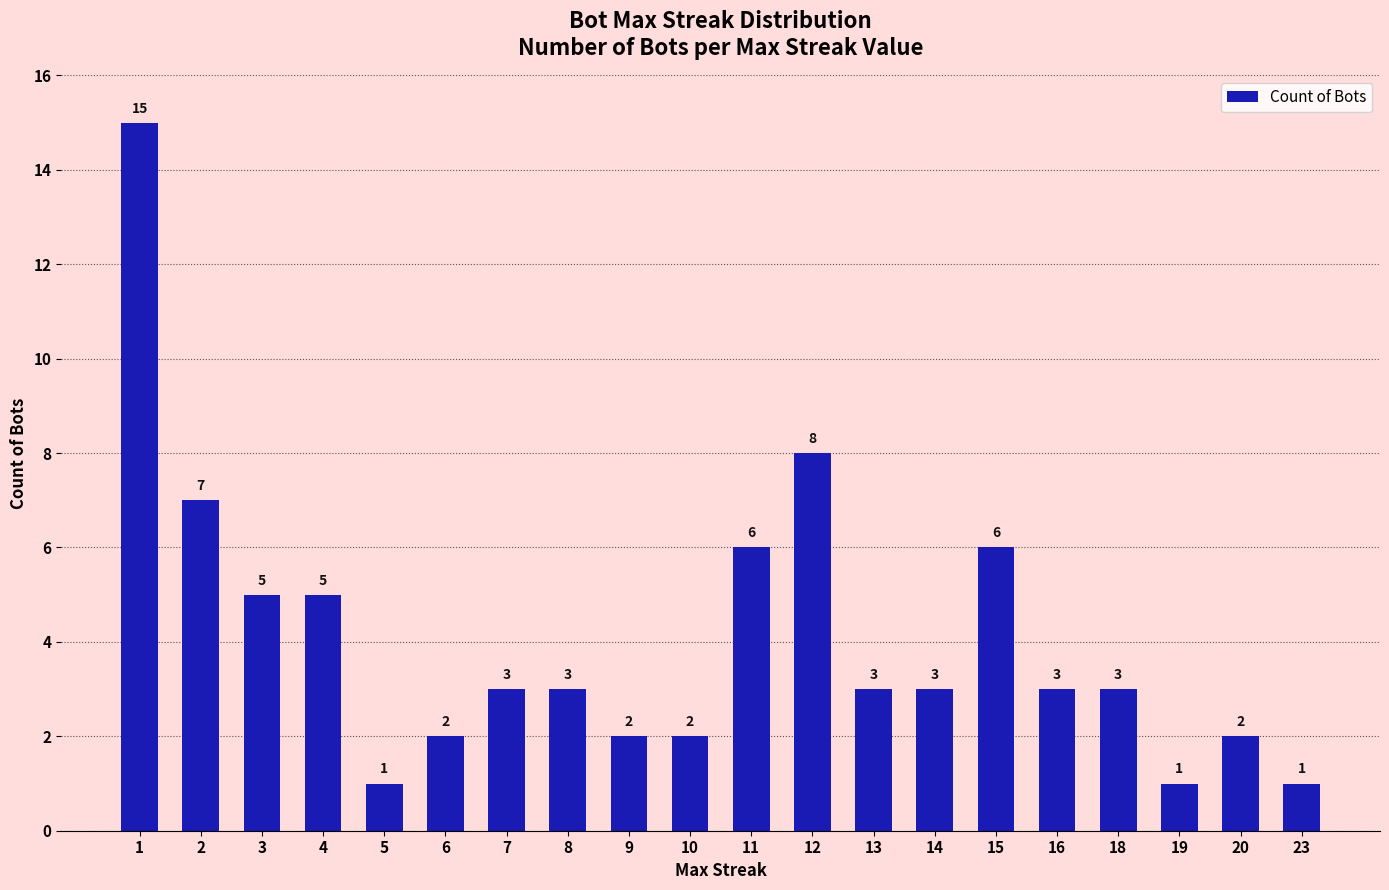

Reading left to right, extract all data points from this chart.

15	7	5	5	1	2	3	3	2	2	6	8	3	3	6	3	3	1	2	1